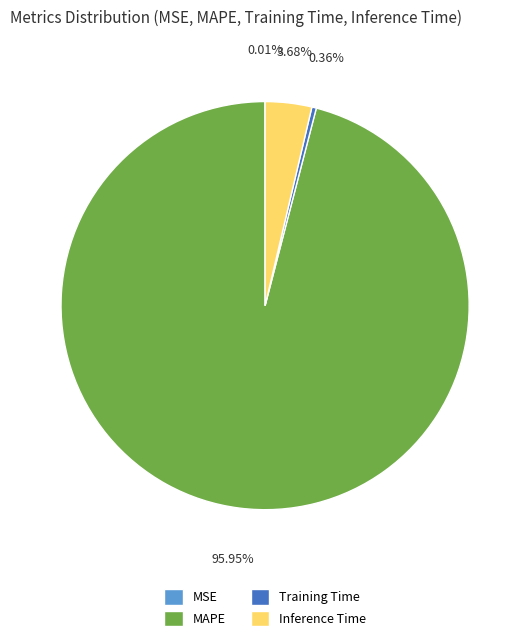

To the nearest percent, what is the average slice percentage?

25%